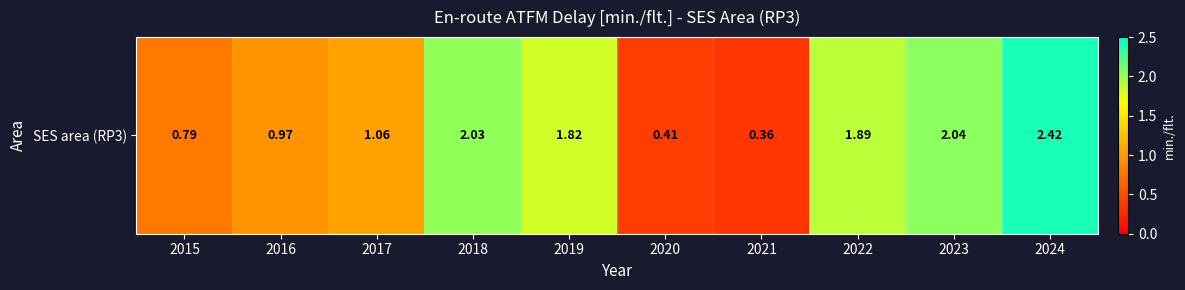

Between 2015 and 2022, which is larger?

2022